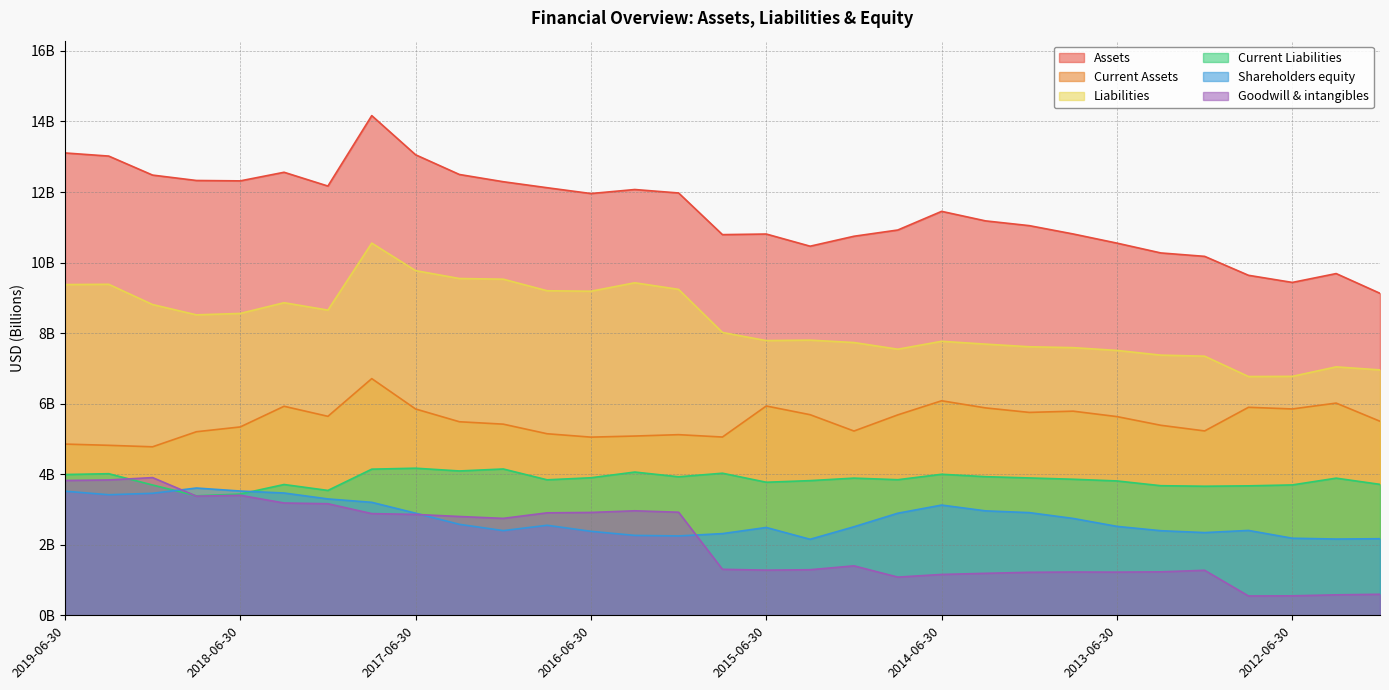

What is the spread (max minus min) of values at 2016-12-31?

9.9